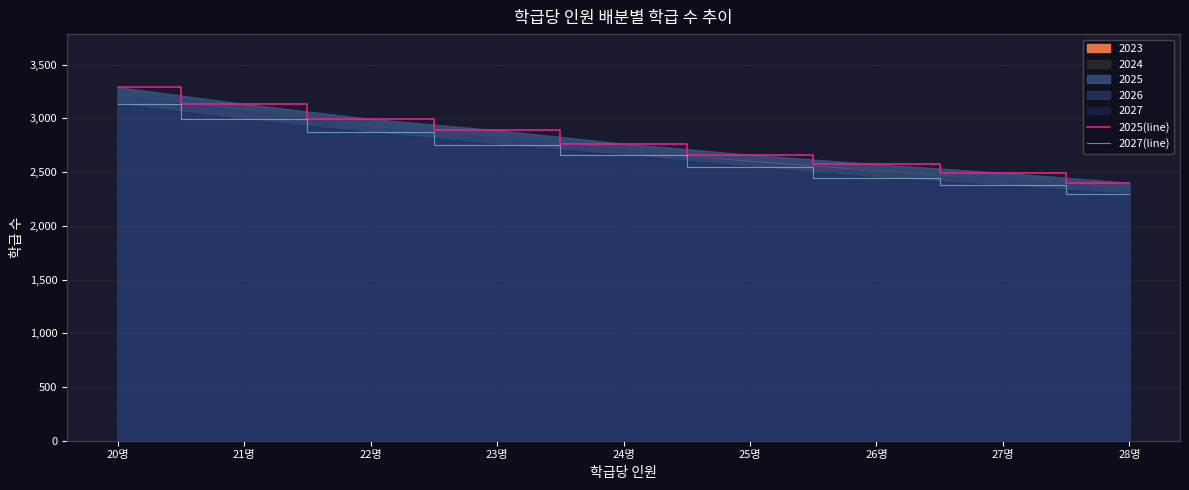

Read the 2025(line) value at 21명, to the nearest 10.

3140